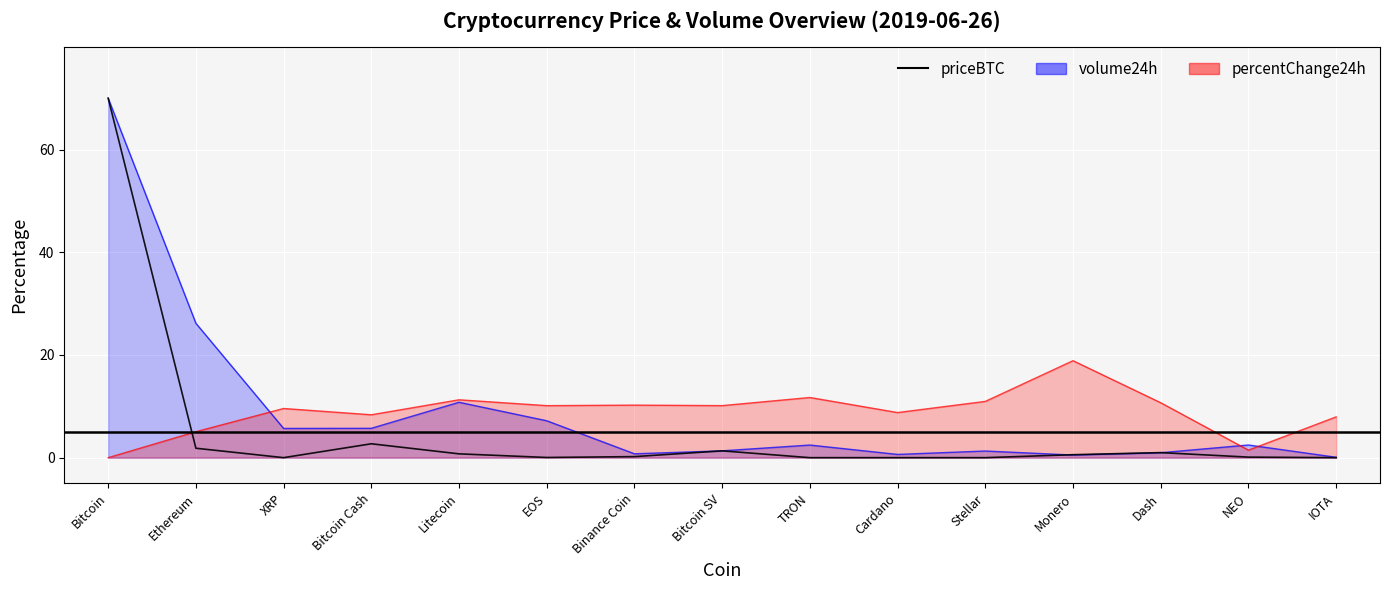

Reading right to left, extract all data points from this chart.

IOTA=0.0	NEO=0.1	Dash=1.0	Monero=0.6	Stellar=0.0	Cardano=0.0	TRON=0.0	Bitcoin SV=1.3	Binance Coin=0.2	EOS=0.0	Litecoin=0.7	Bitcoin Cash=2.7	XRP=0.0	Ethereum=1.8	Bitcoin=70.0